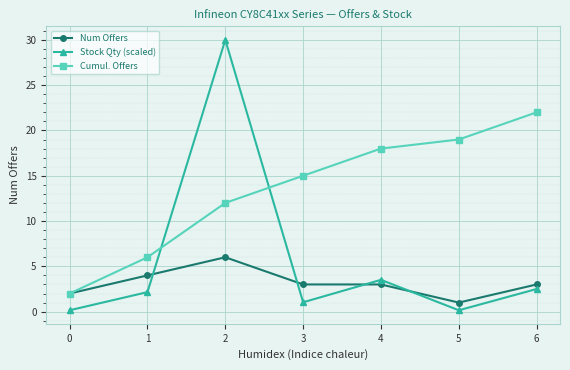

Where do Num Offers and Stock Qty (scaled) first cross each other?

1 and 2